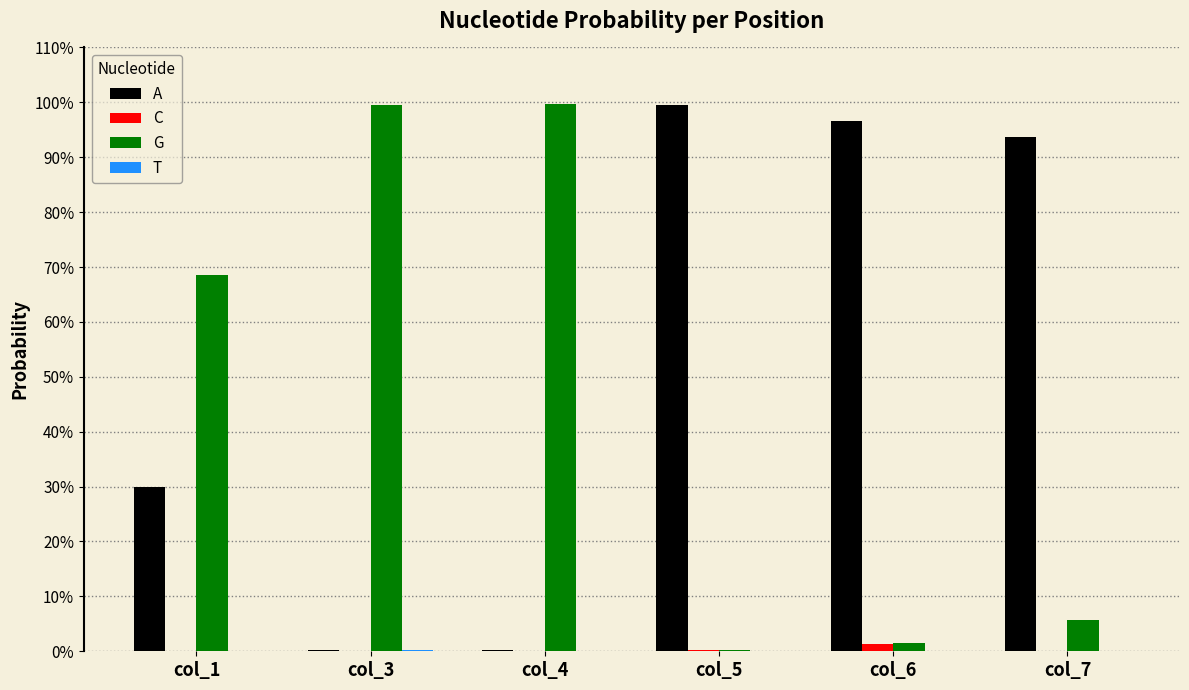

Are the bars horizontal?

No